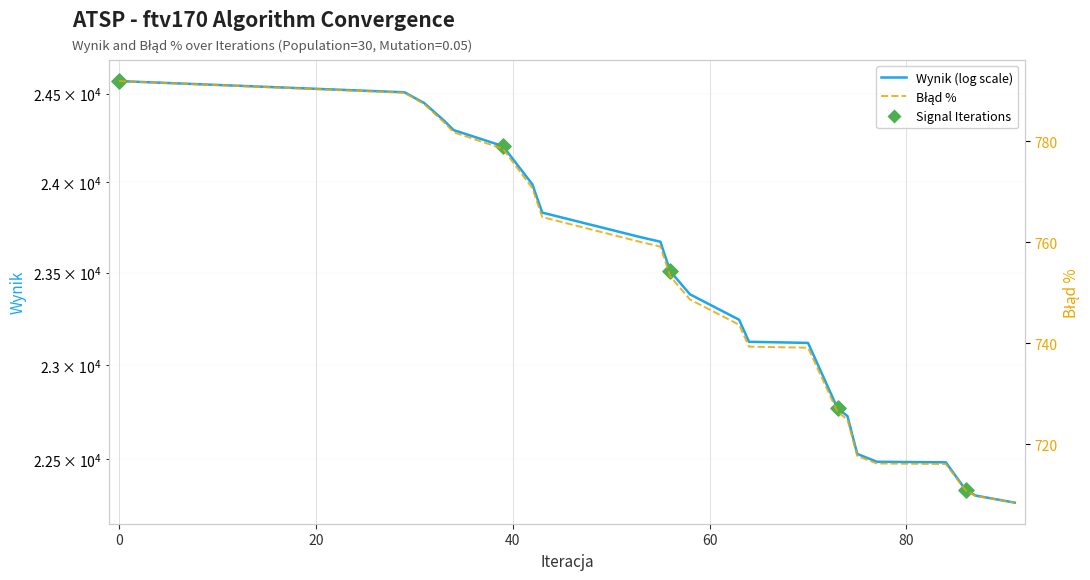

Which series reaches the minimum Y coordinate?

Błąd %